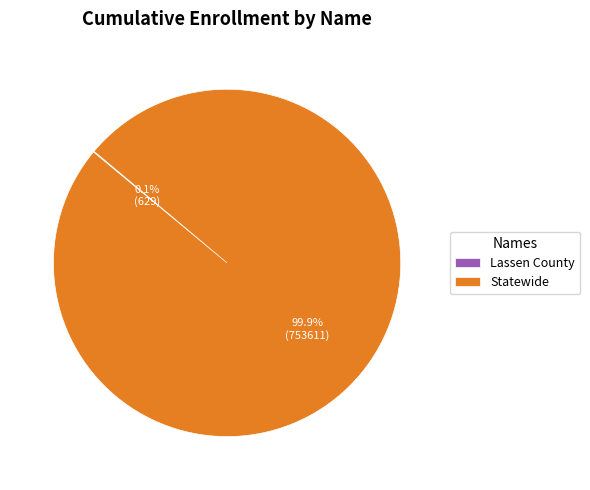

How much of the chart is everything except Statewide?

0.1%